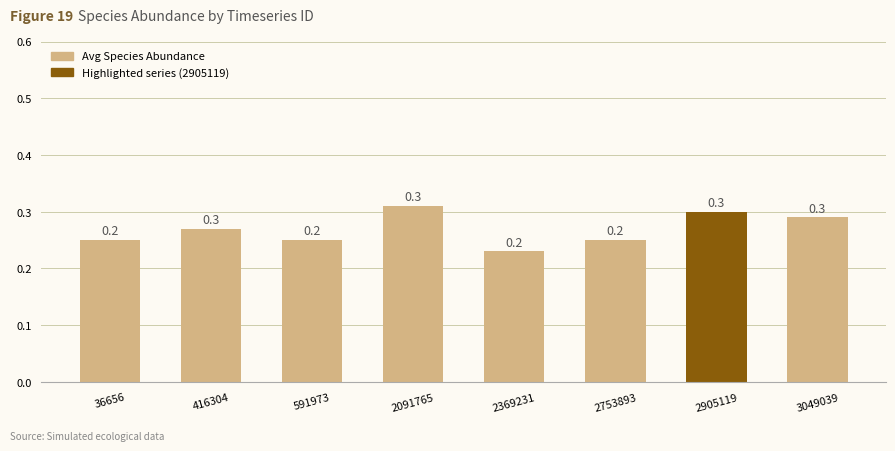

True or false: the data shows 0.2 at 591973.

True